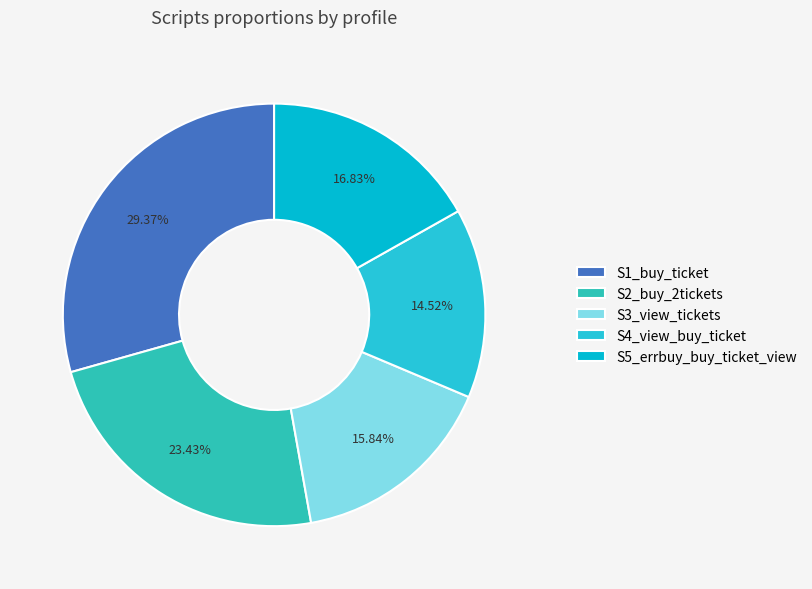

What is the smallest slice in the pie chart?

S4_view_buy_ticket